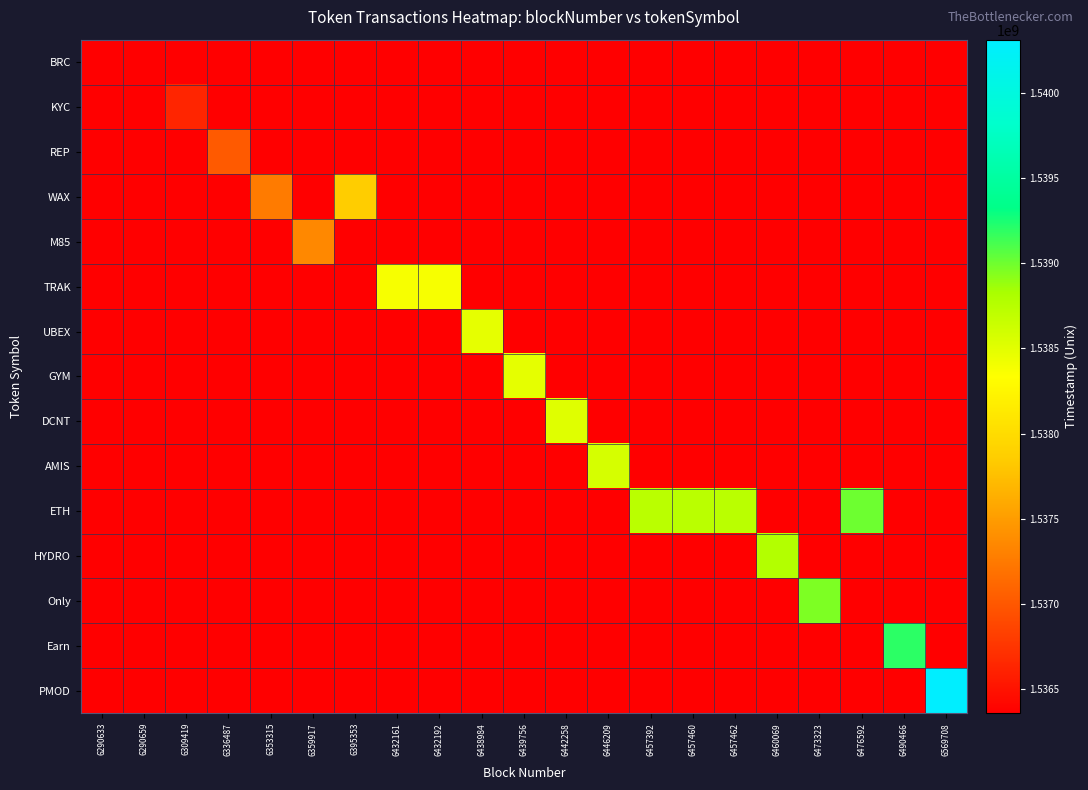

Rank the series at 6432161 from lowest to highest value.

BRC, KYC, REP, WAX, M85, UBEX, GYM, DCNT, AMIS, ETH, HYDRO, Only, Earn, PMOD, TRAK